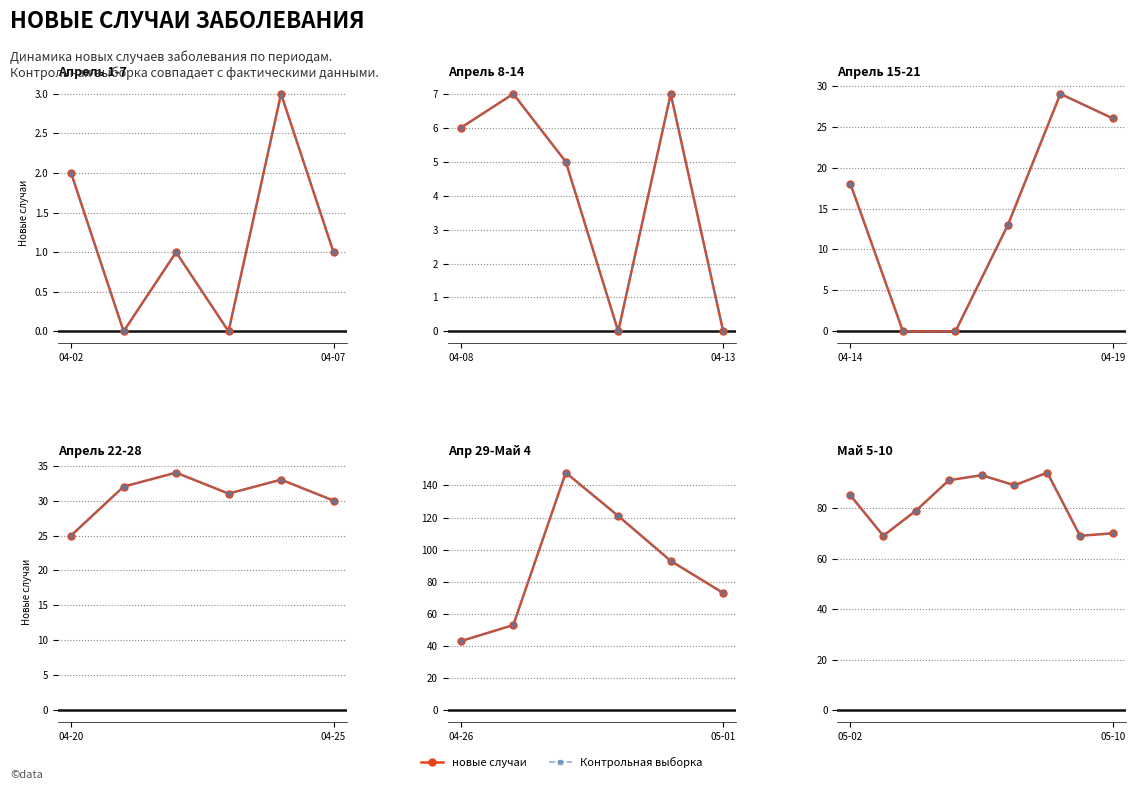

How many lines are shown in the chart?

2